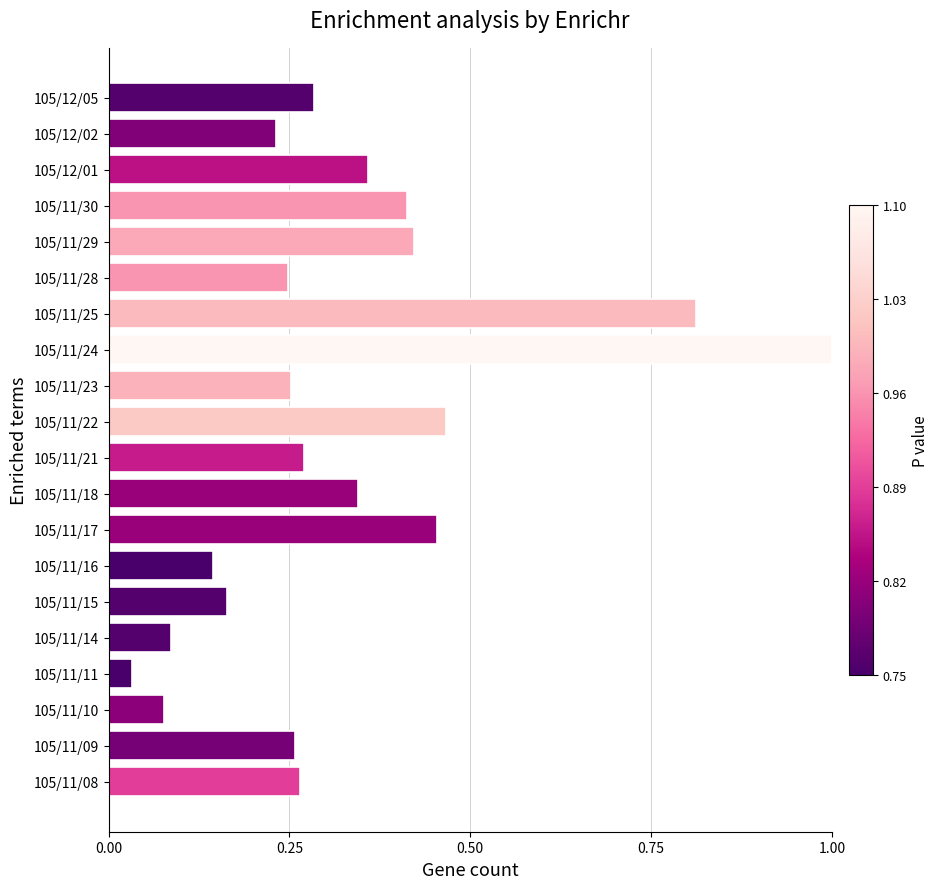

What is the sum of the values at 105/11/25 and 105/11/10?

0.9